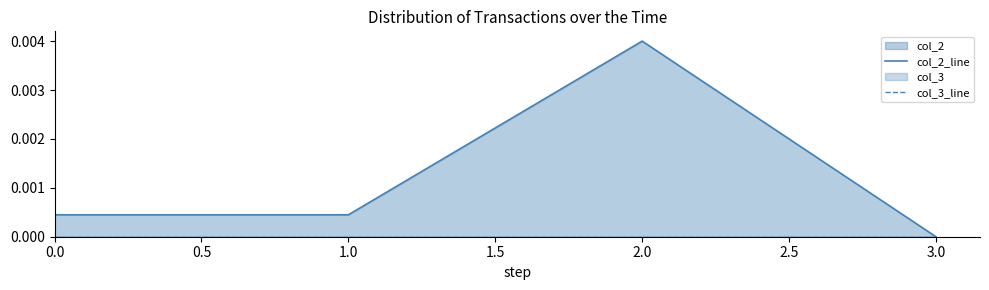

How many positive values does the col_2_line series have?

3